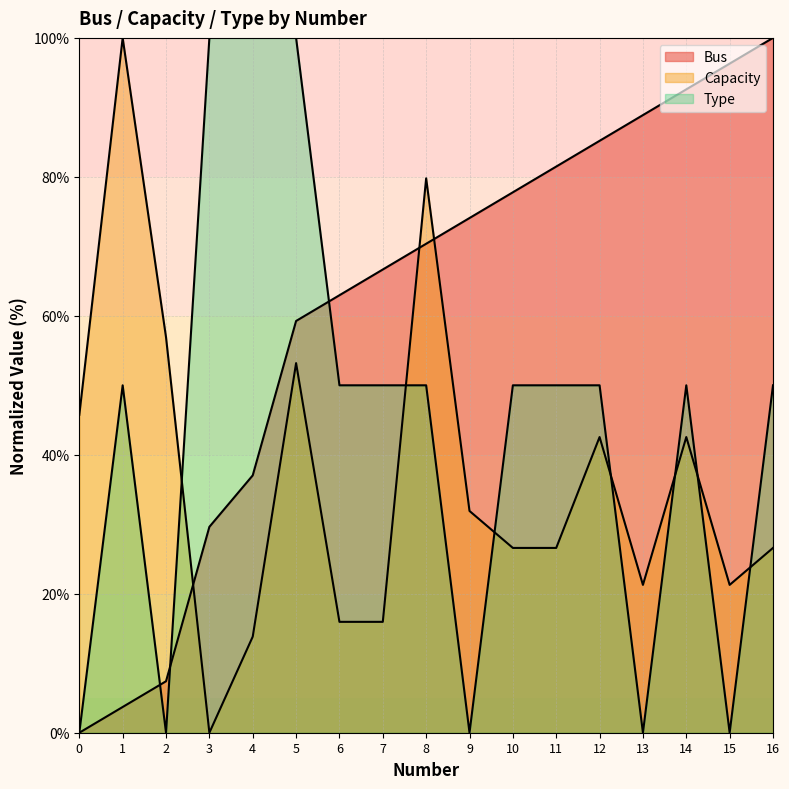

The value of Type at 15 is 0.0. True or false?

True